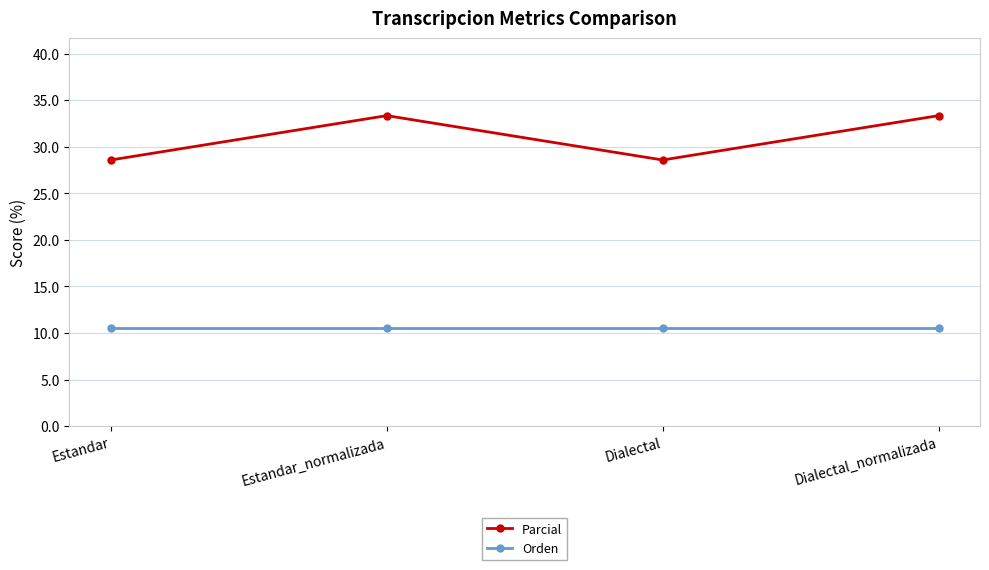

The Orden series shows 18.9 at Estandar. True or false?

False